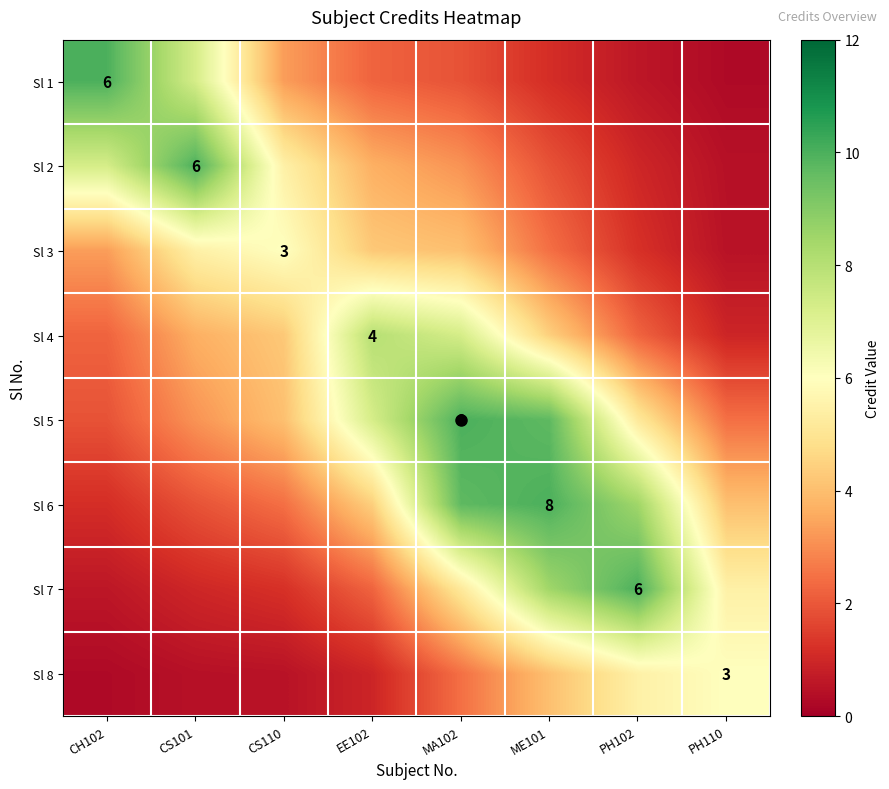

Is it true that Sl 8 equals 0.3 at CH102?

True